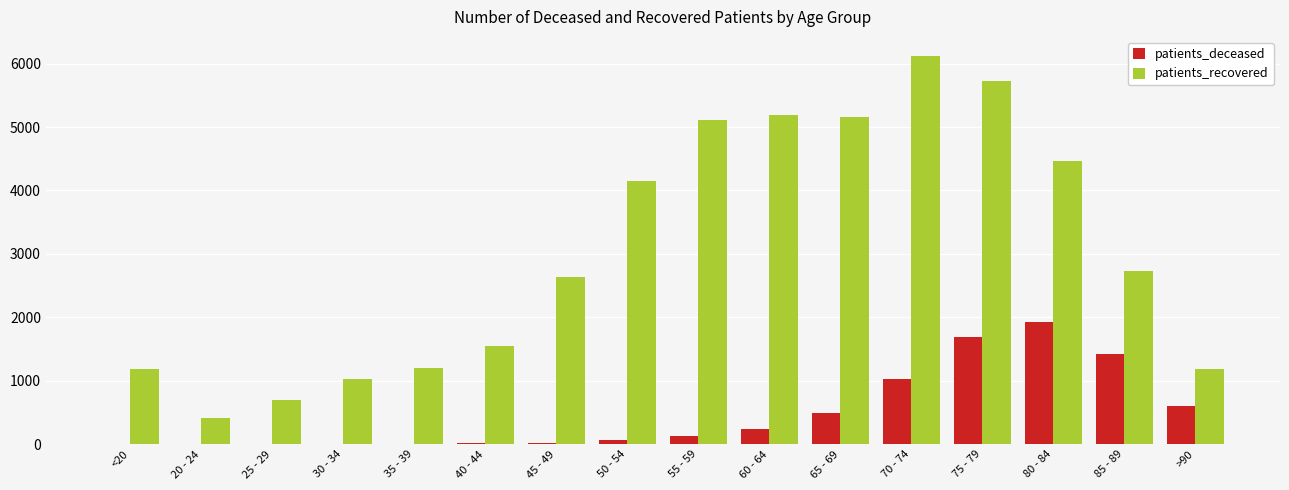

At which label does patients_deceased reach its peak?

80 - 84